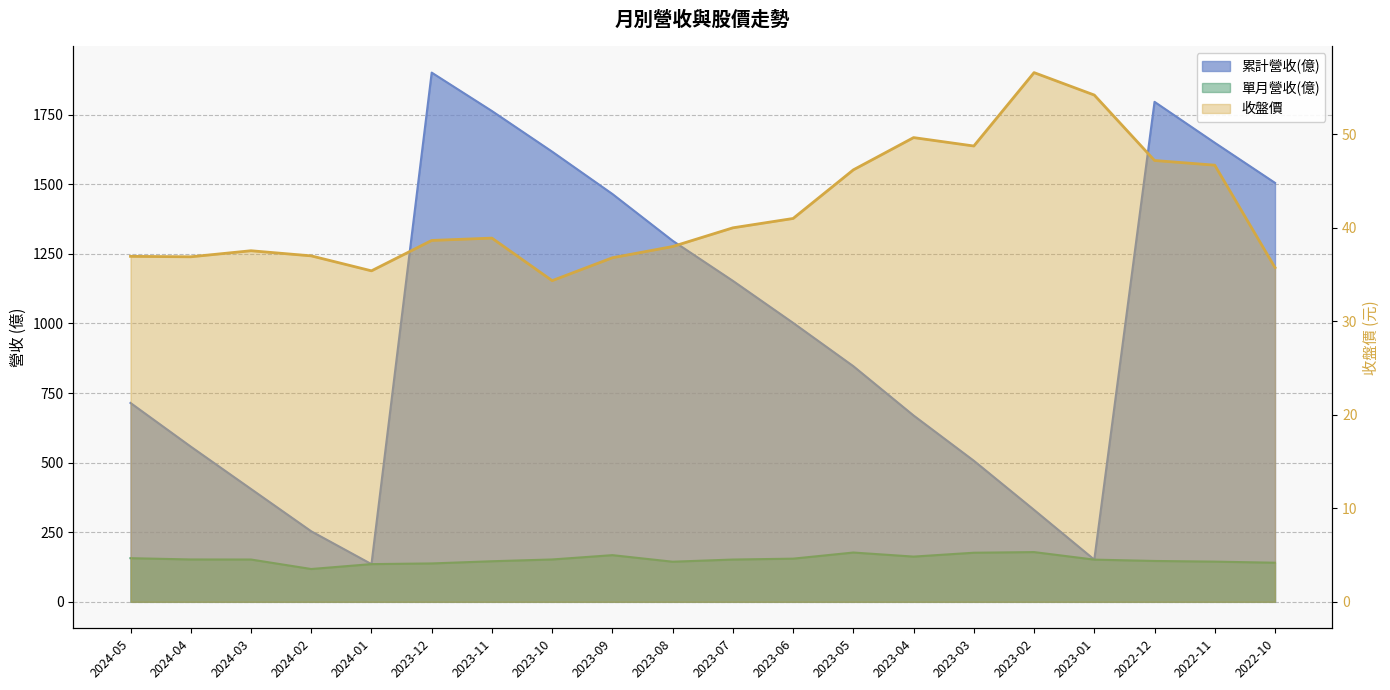

Where is 收盤價 nearest to the value 45?

2023-05